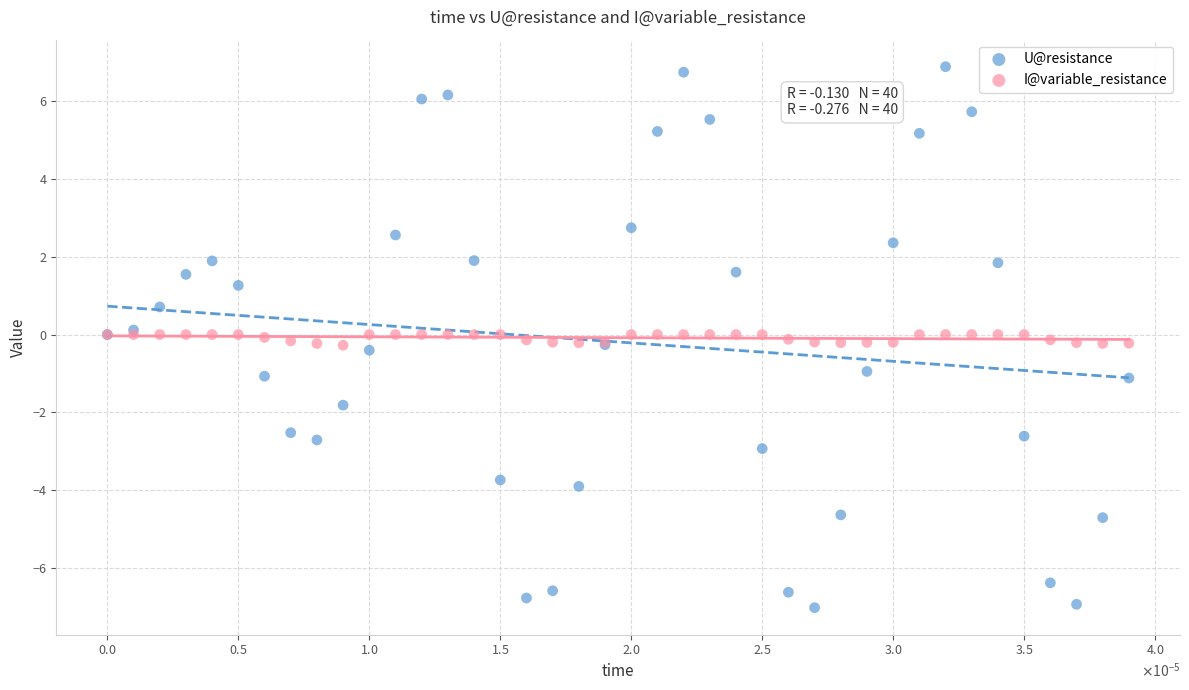

Which series has the largest Y range (max minus min)?

U@resistance